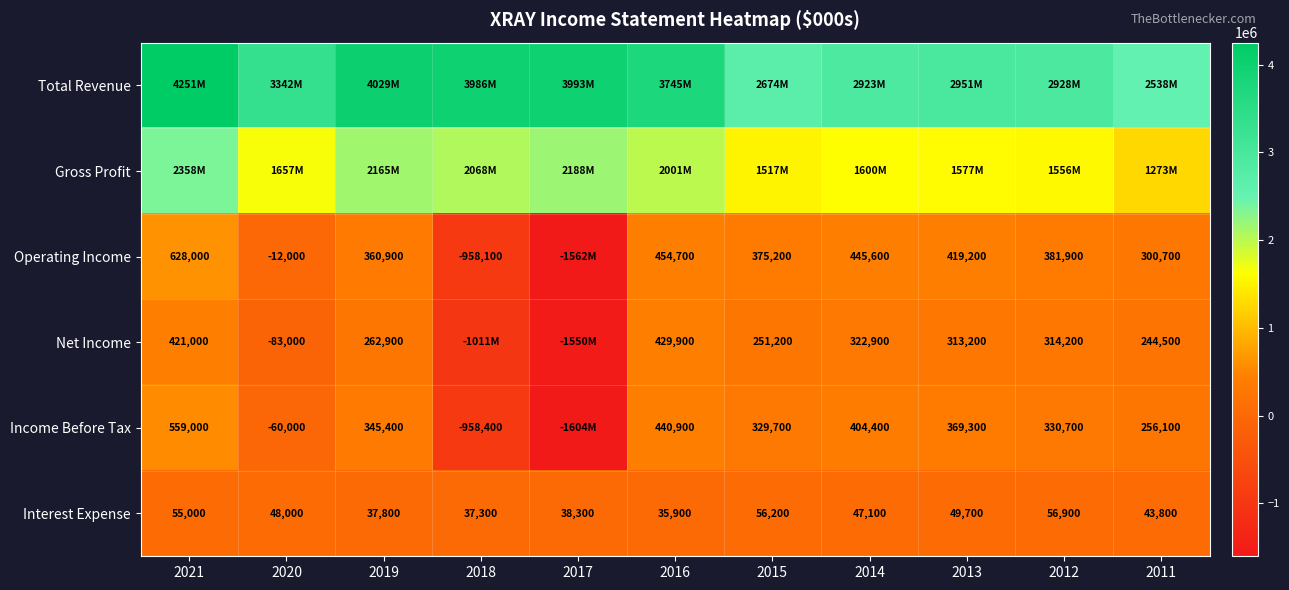

Is the value of Interest Expense at 2014 greater than the value of Net Income at 2016?

No